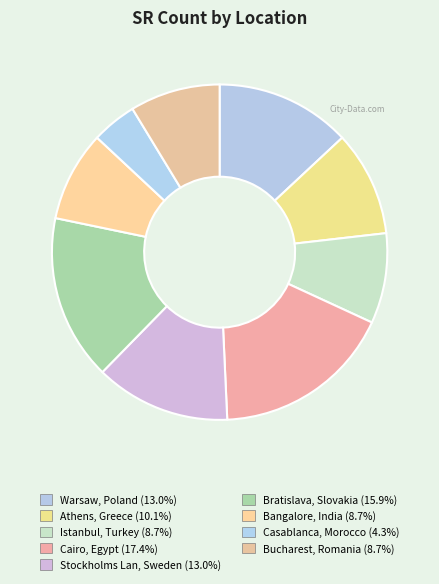

Rank the categories by value from lowest to highest.

Casablanca, Morocco, Istanbul, Turkey, Bangalore, India, Bucharest, Romania, Athens, Greece, Warsaw, Poland, Stockholms Lan, Sweden, Bratislava, Slovakia, Cairo, Egypt